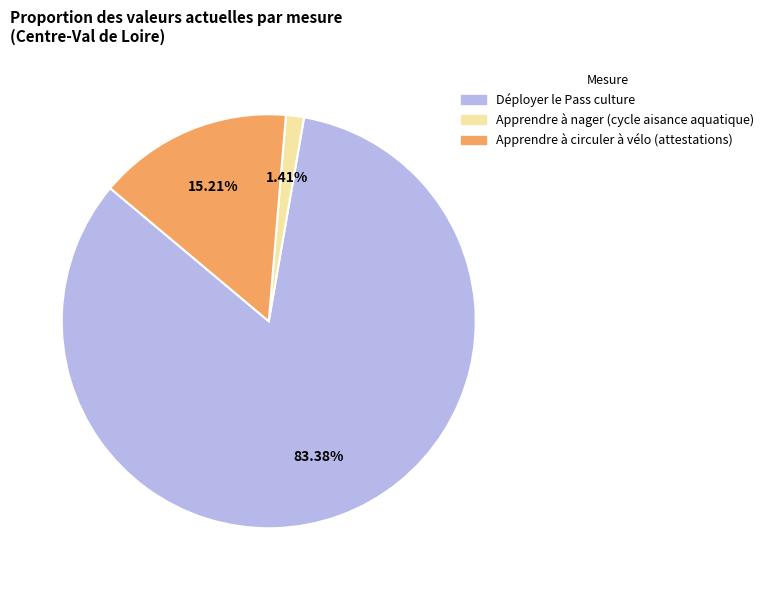

The Apprendre à circuler à vélo (attestations) slice represents 15% of the pie. True or false?

True